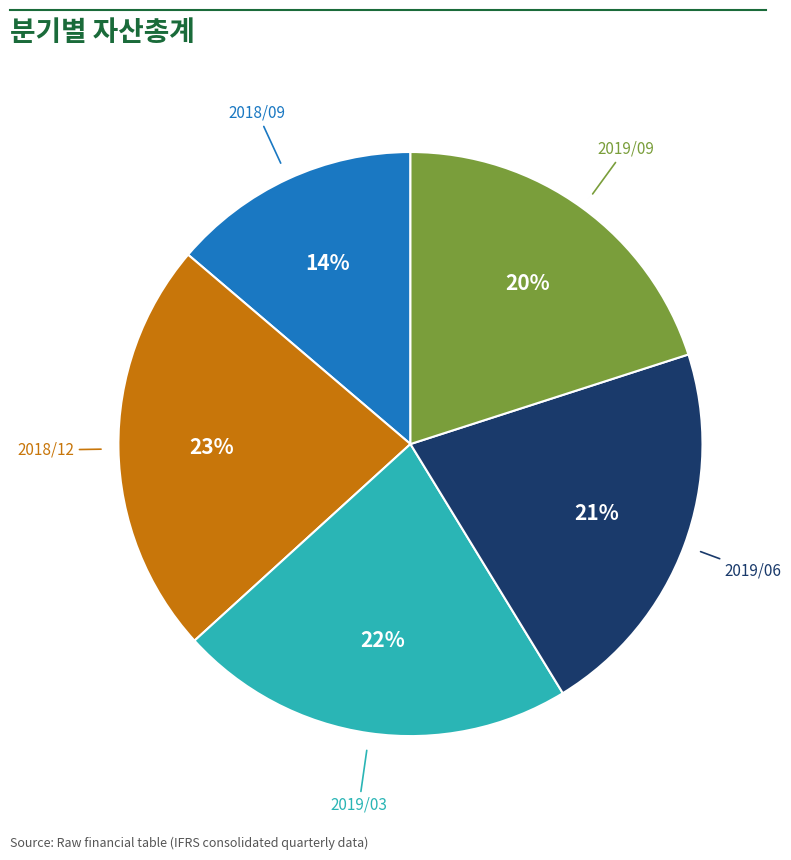

Is there any slice that represents more than half of the pie?

No